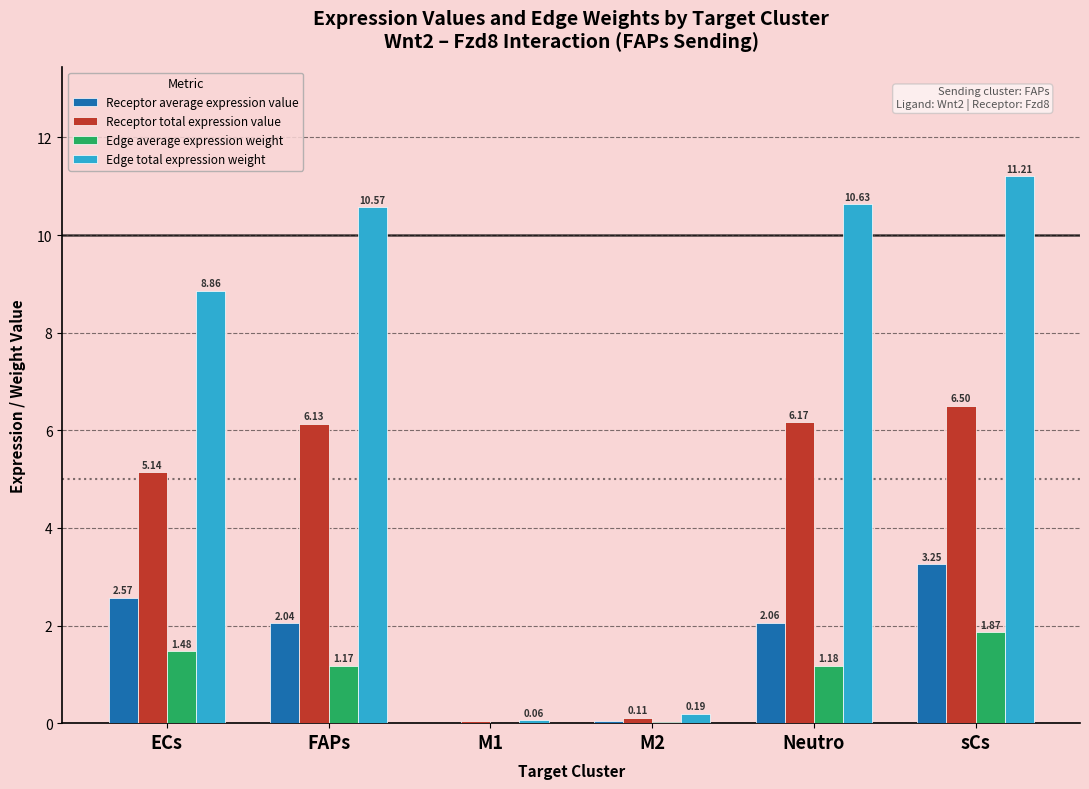

The value of Receptor total expression value at Neutro is 3.9. True or false?

False